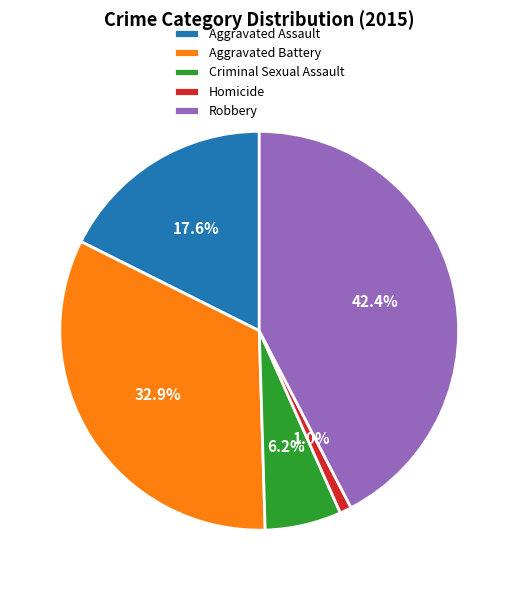

Count the number of slices in the pie.

5